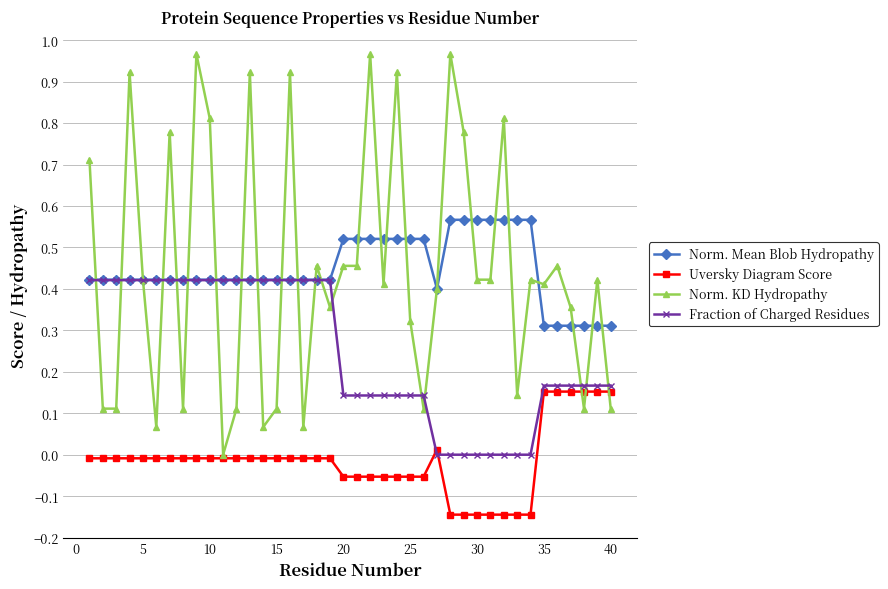

True or false: Norm. Mean Blob Hydropathy and Uversky Diagram Score cross at least once.

False